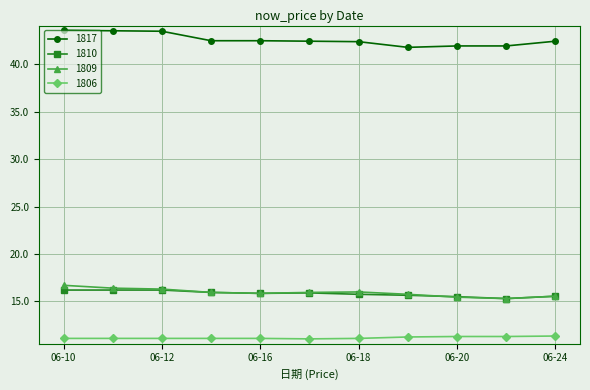

What is the difference between the maximum and minimum values in the 1810 series?

0.9